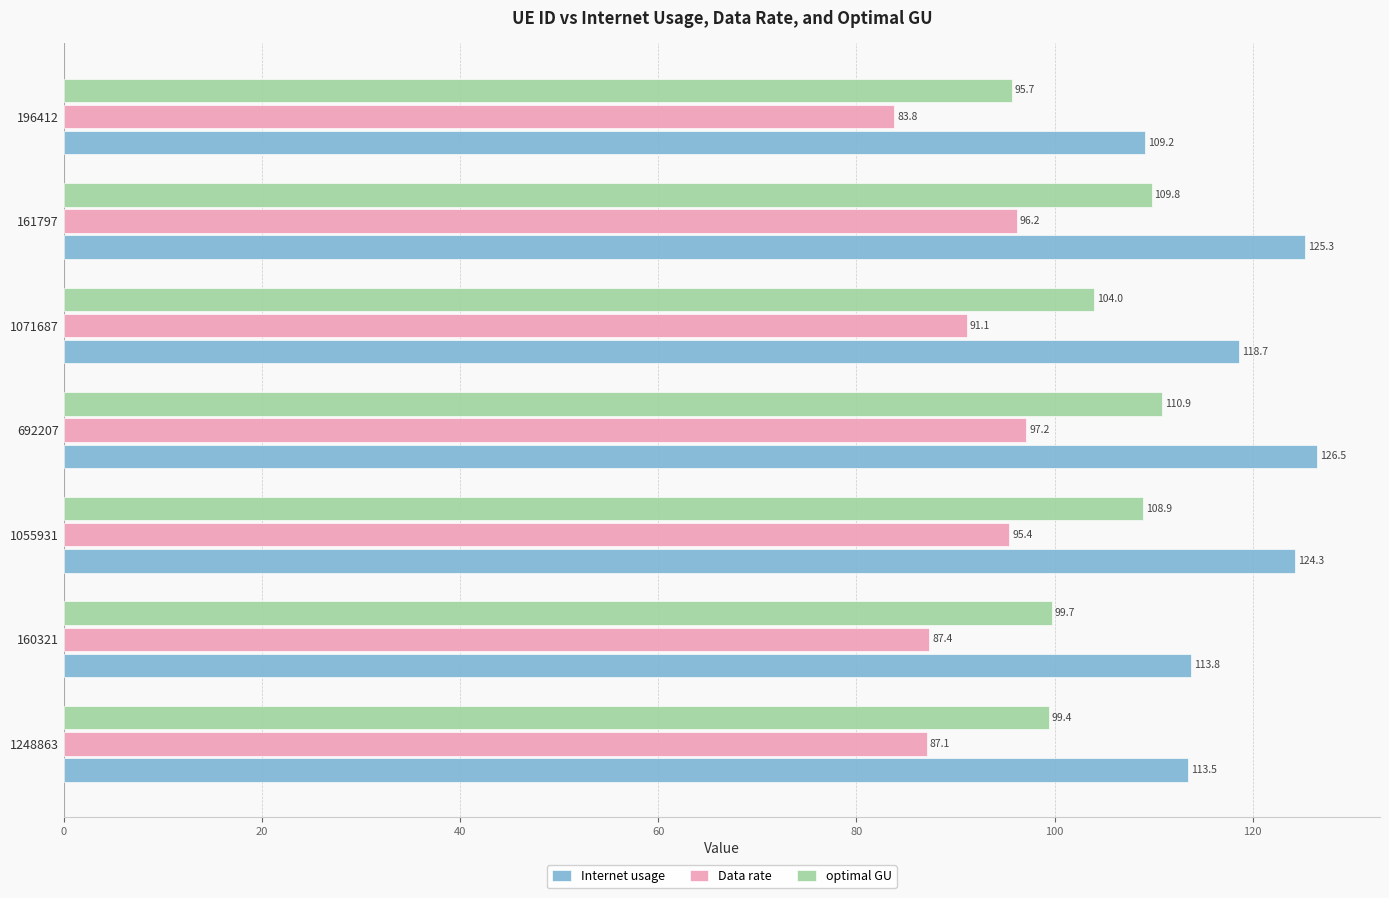

At 160321, list the series in order from smallest to largest.

Data rate, optimal GU, Internet usage